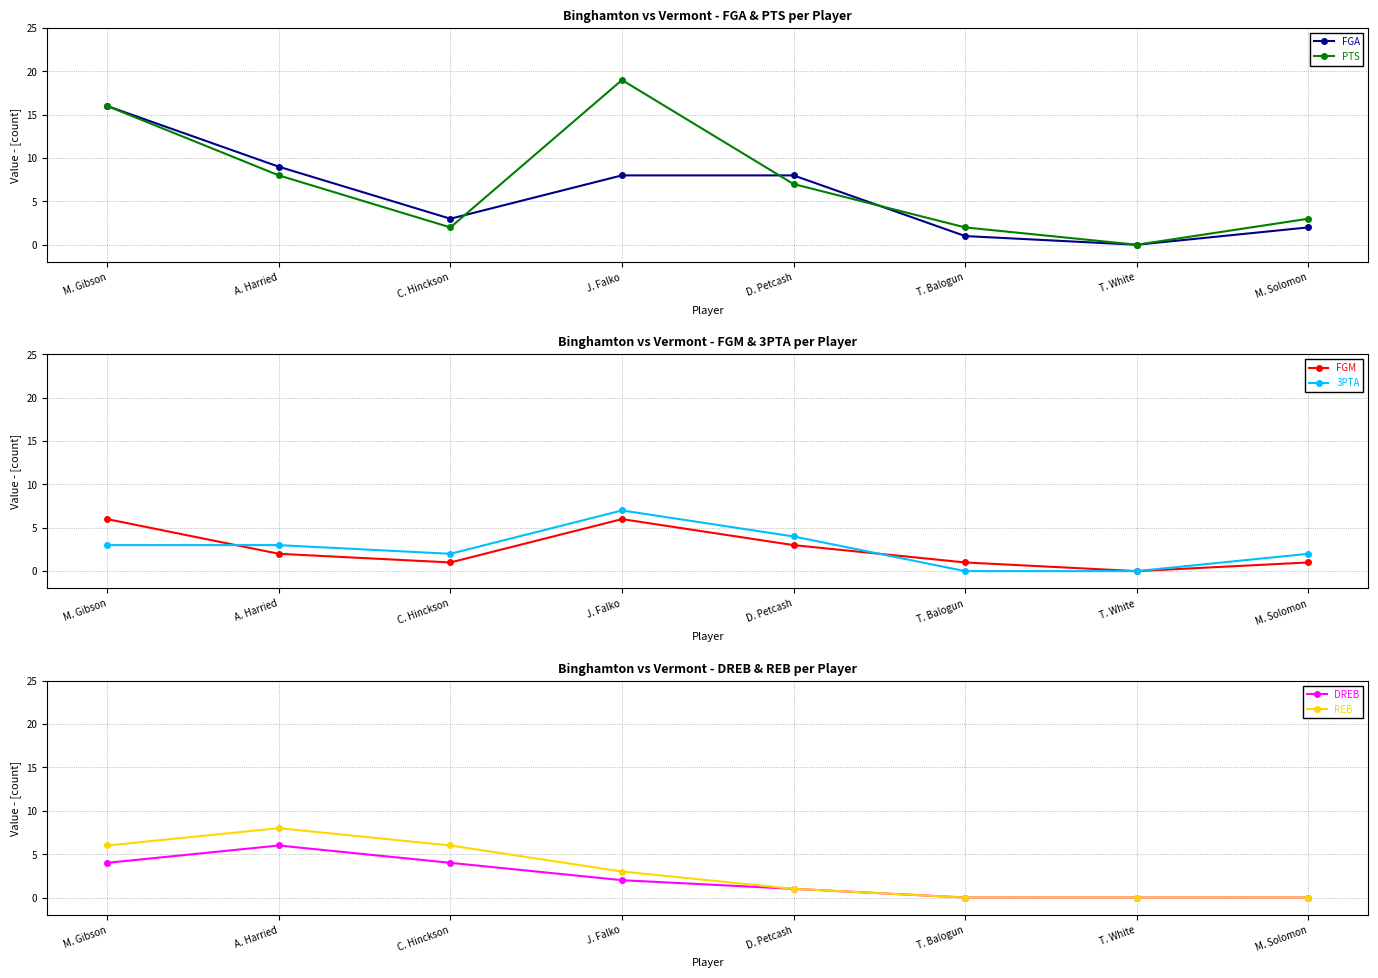

How many interior local valleys does the FGA series have?

2